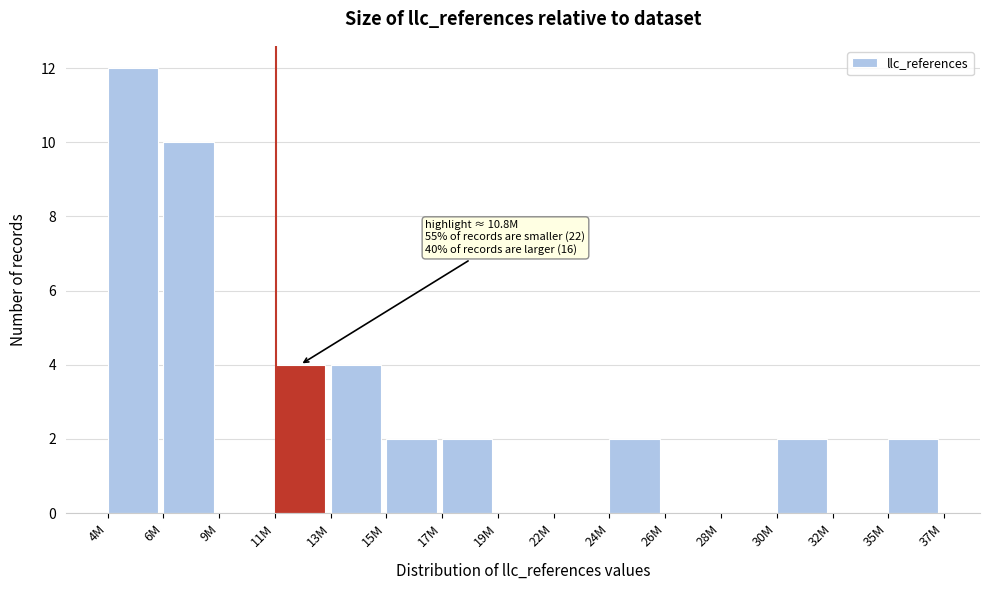

Reading right to left, what are all the values shown in this chart?

35M=2	32M=0	30M=2	28M=0	26M=0	24M=2	22M=0	19M=0	17M=2	15M=2	13M=4	11M=4	9M=0	6M=10	4M=12